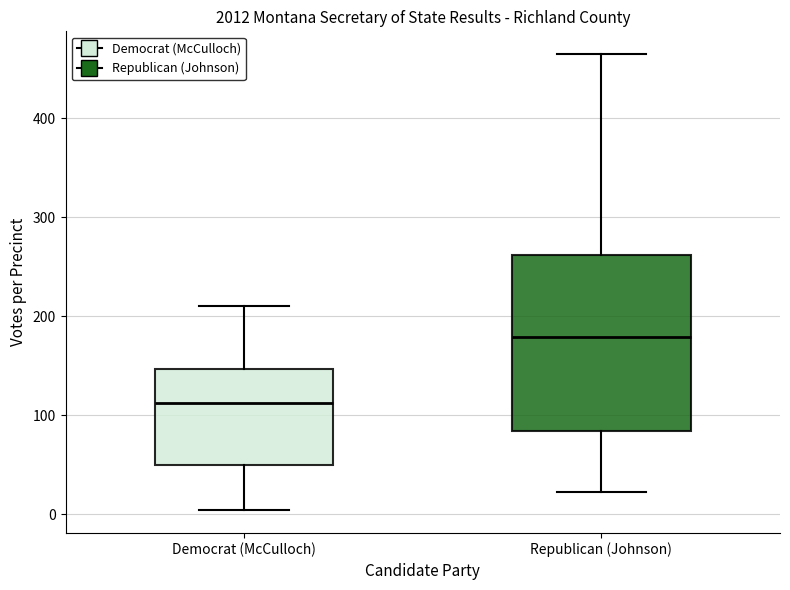

Which box has the lowest median line?

Democrat (McCulloch)